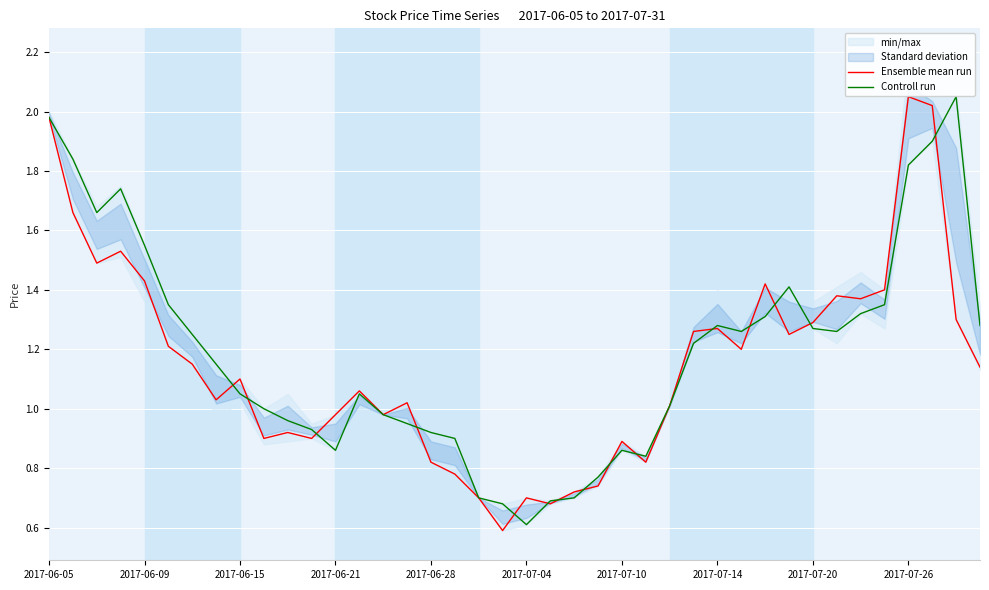

Where does the Controll run series first go above 1?

2017-06-05